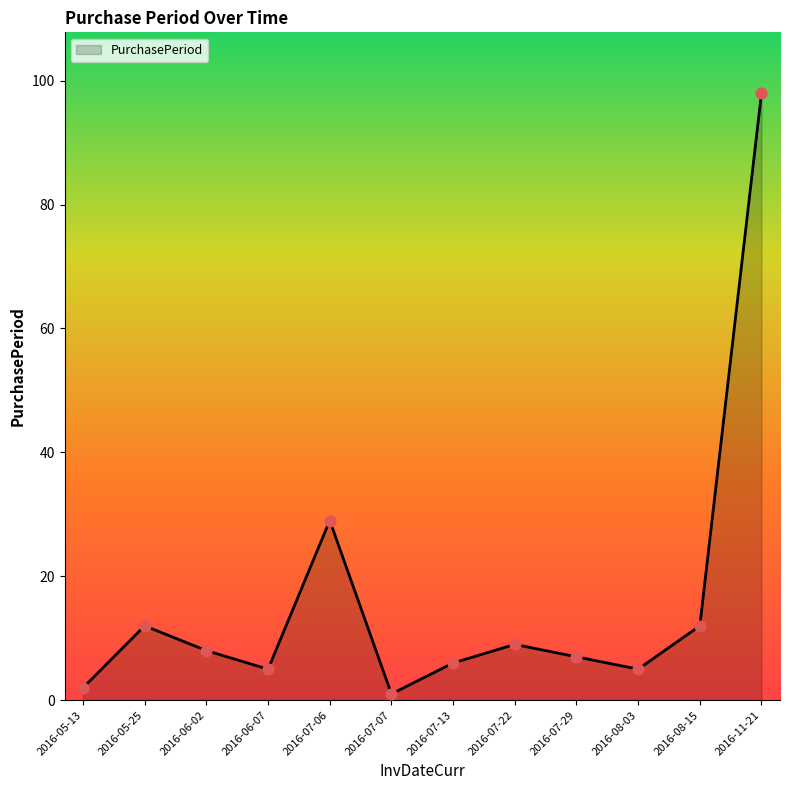

What is the ratio of the value at 2016-07-07 to the value at 2016-08-03?

0.2